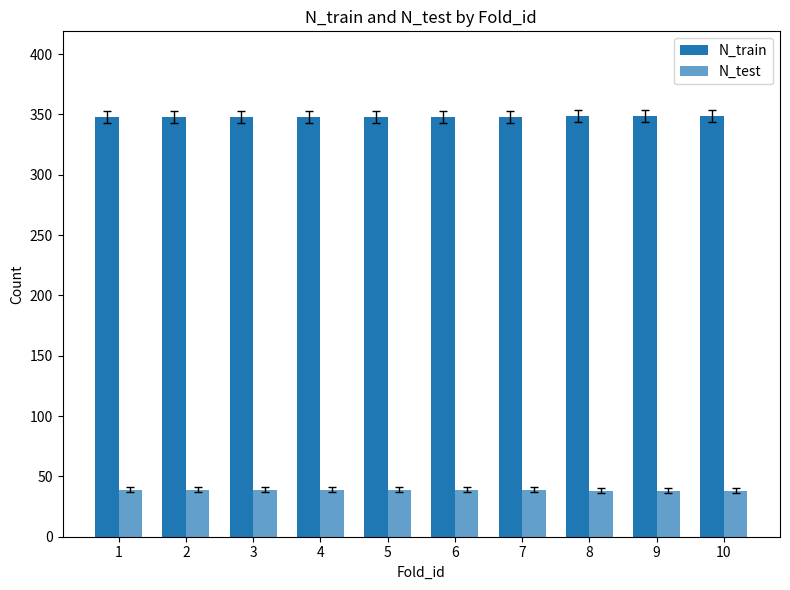

How many distinct data groups are displayed?

2